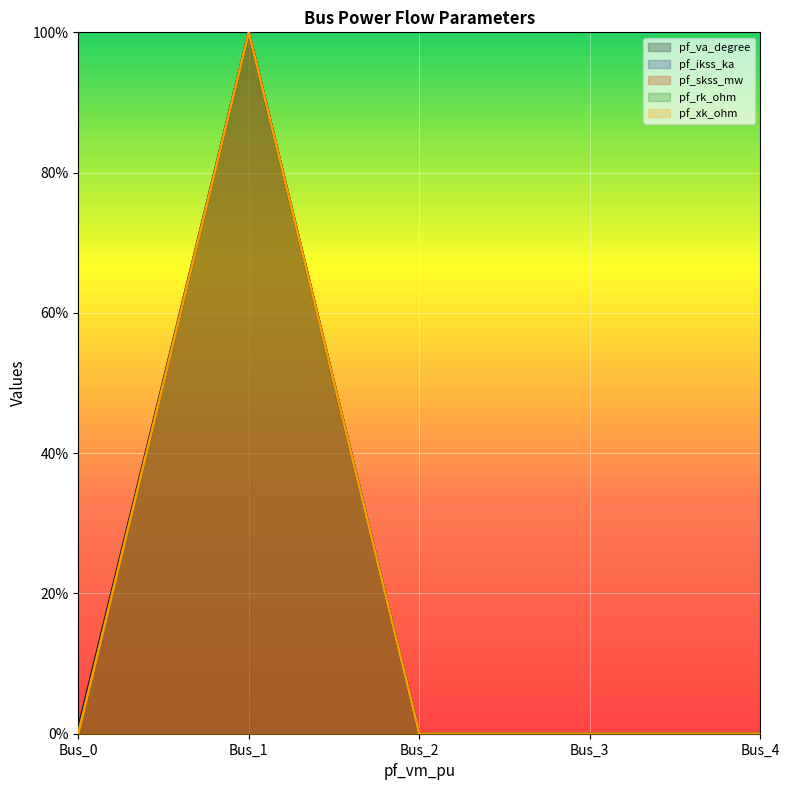

How many lines are shown in the chart?

5